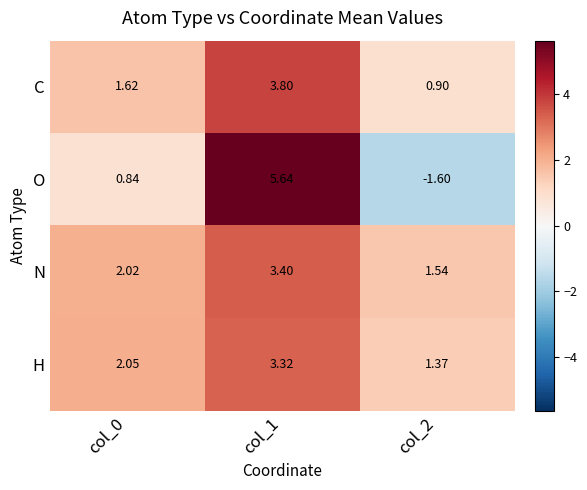

What is the difference between the highest and lowest values at col_0?

1.2